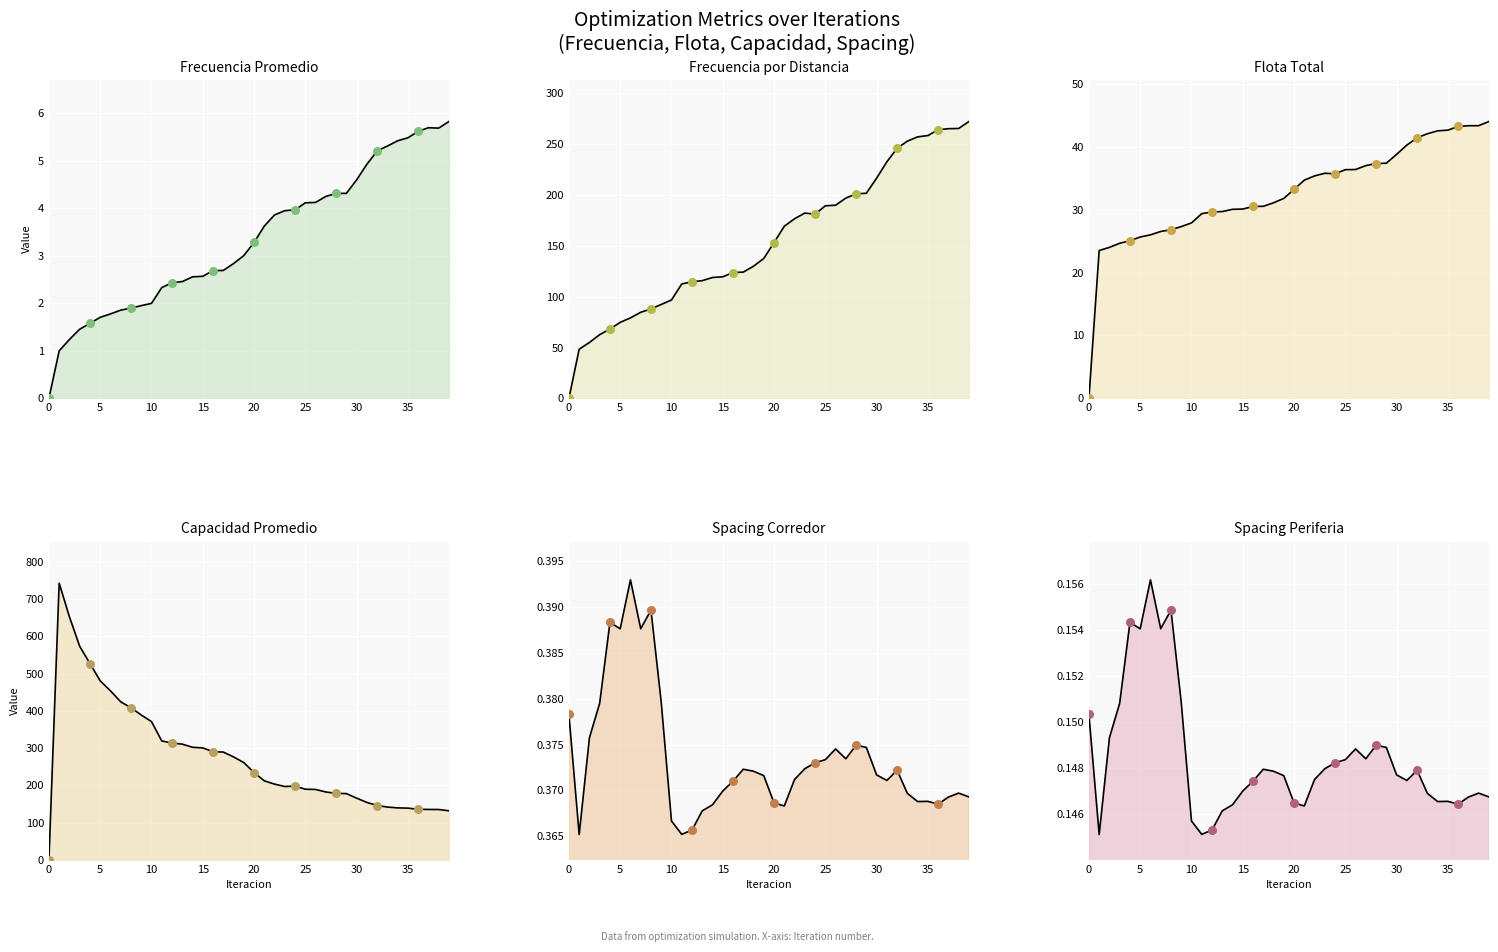

Which series has the largest total across all categories?

Capacidad Promedio